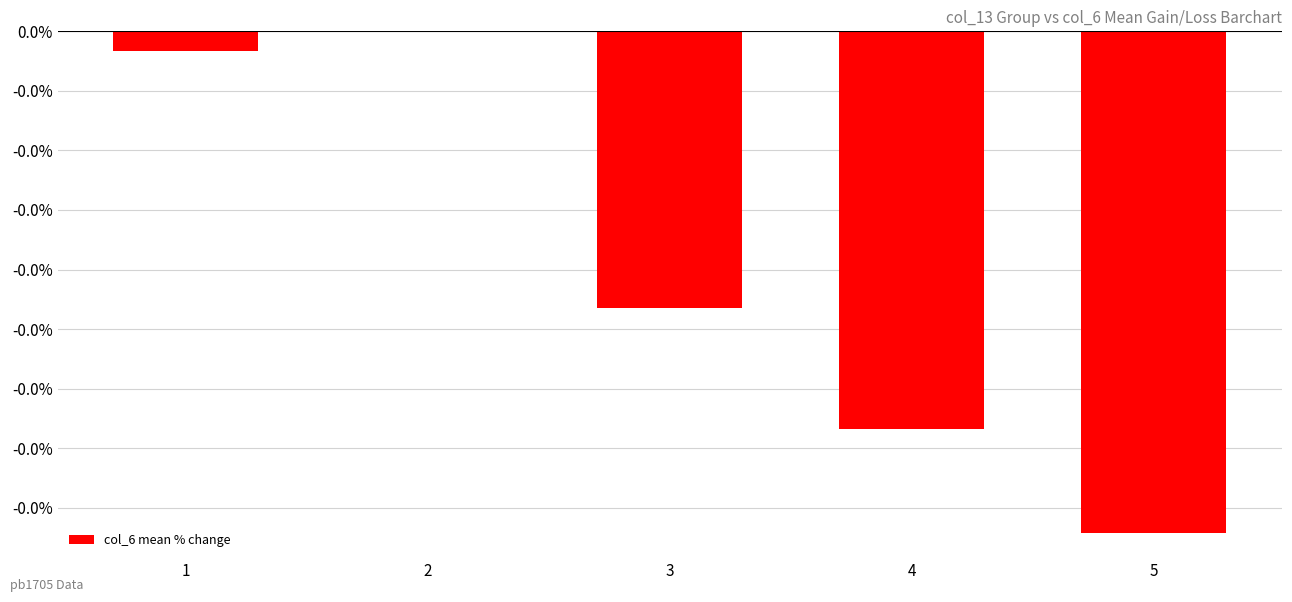

The chart shows a value of -0.0 at 3. True or false?

False